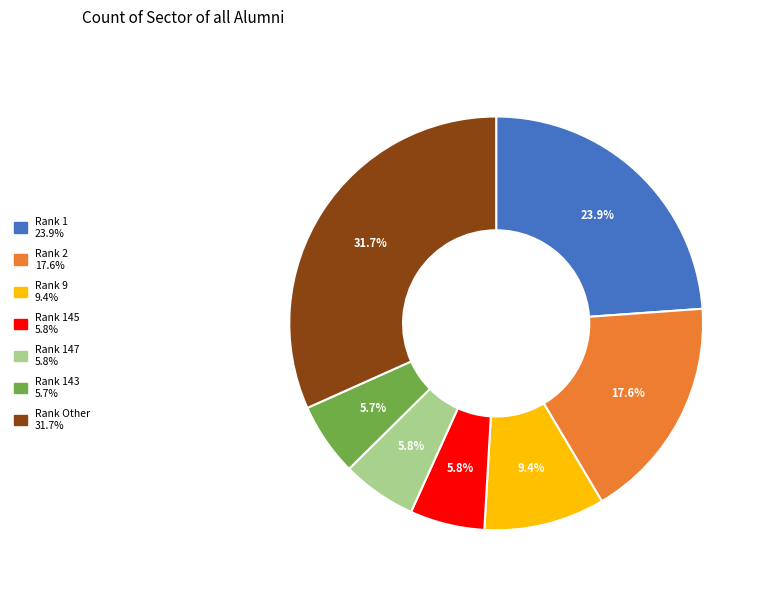

Is there any slice that represents more than half of the pie?

No